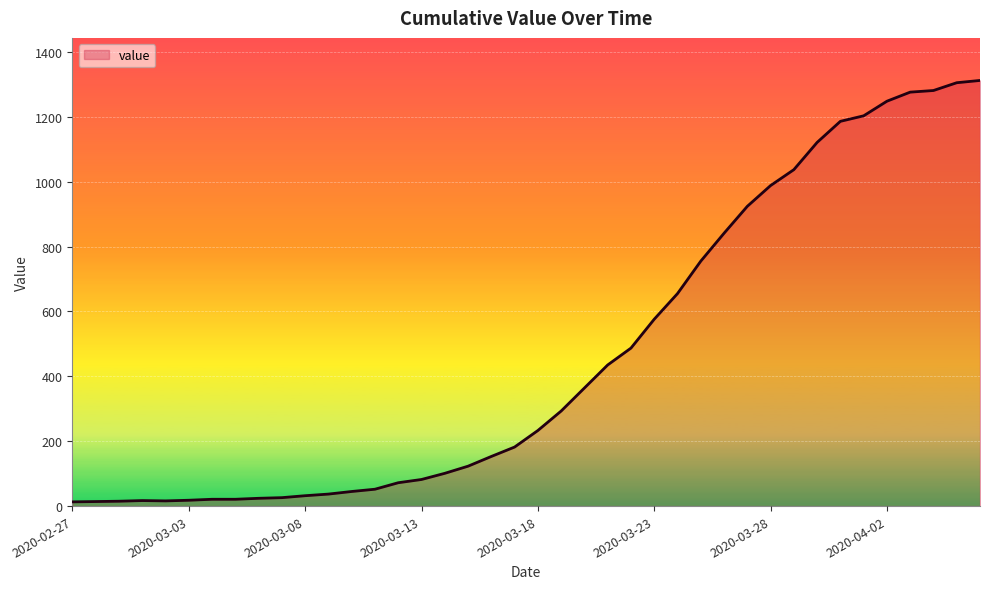

What is the greatest value displayed?

1312